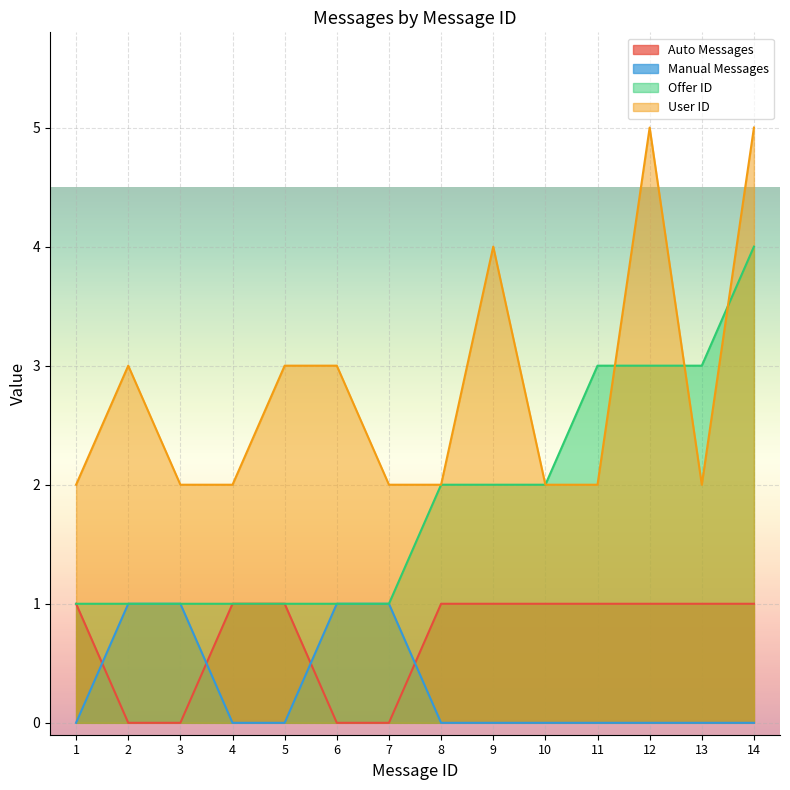

Is the value of User ID at 2 greater than the value of Auto Messages at 13?

Yes